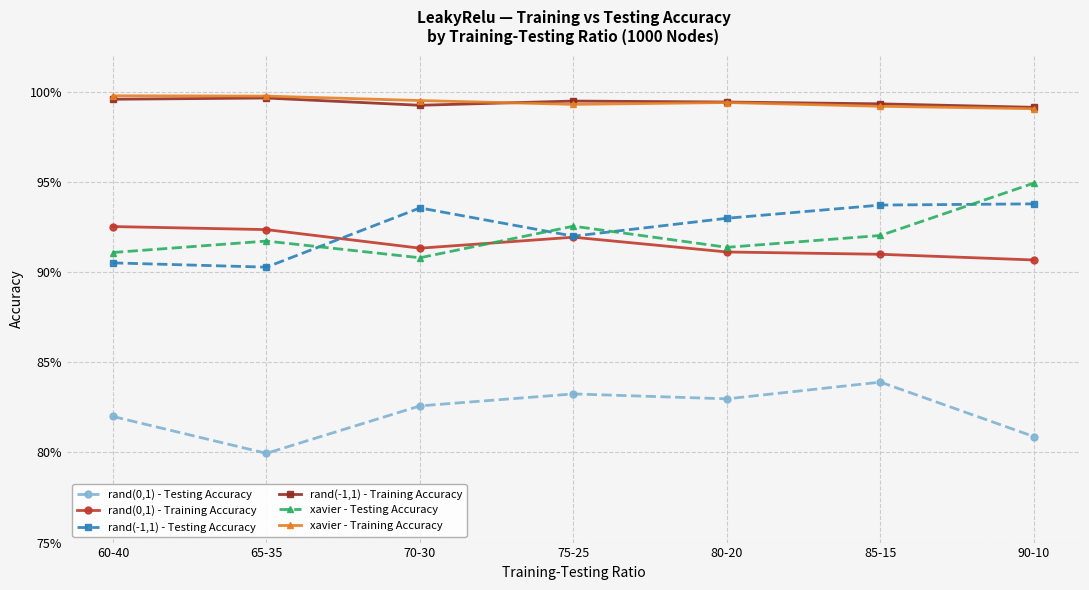

What are all the series names shown in the legend?

rand(0,1) - Testing Accuracy, rand(0,1) - Training Accuracy, rand(-1,1) - Testing Accuracy, rand(-1,1) - Training Accuracy, xavier - Testing Accuracy, xavier - Training Accuracy